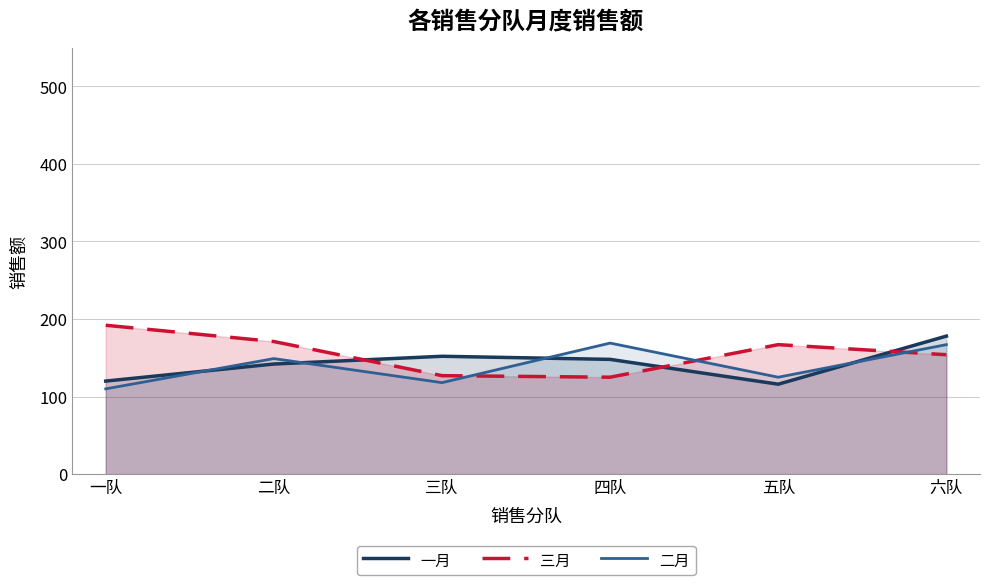

What is the value of the 二月 point at the 5th from the left?

125